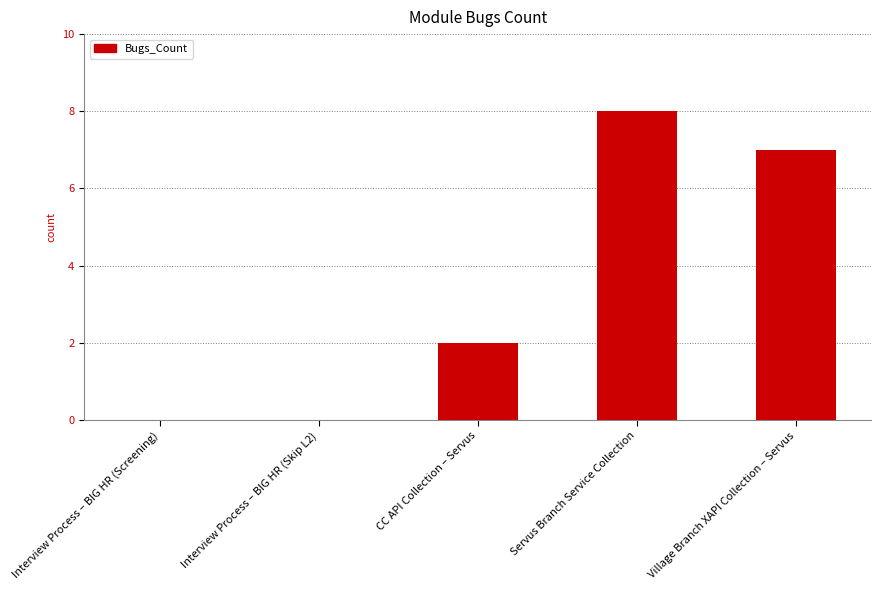

Is it true that the value at CC API Collection – Servus is 2?

True